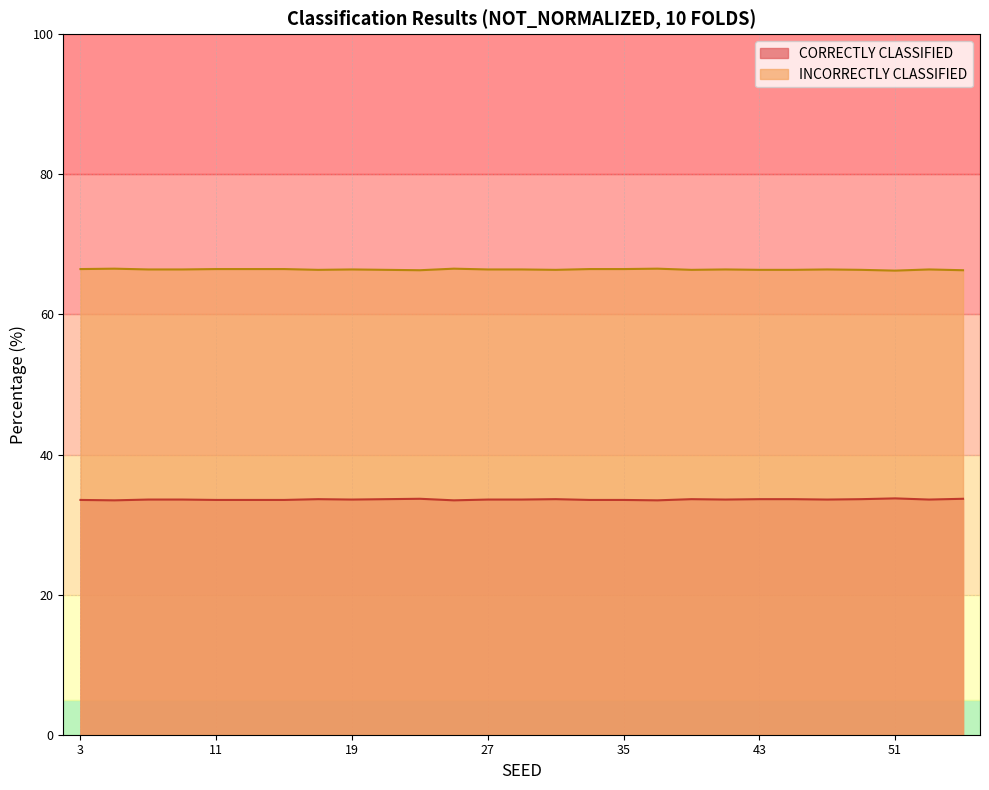

What is the difference between the highest and lowest values at 35?

33.0